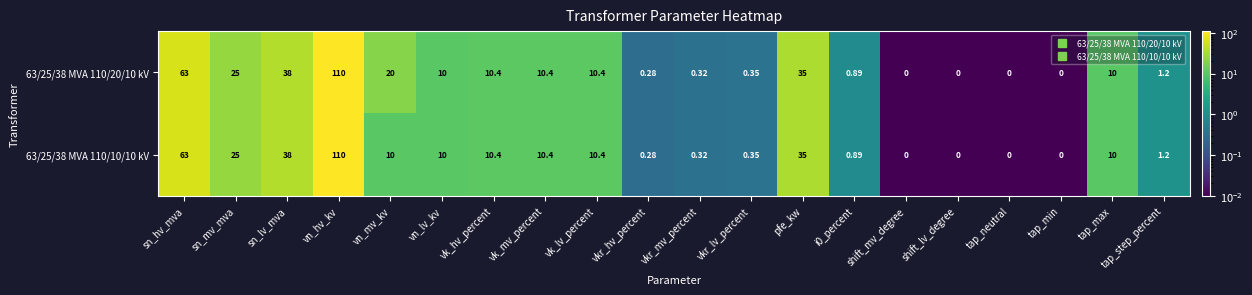

Which series has the largest total across all categories?

63/25/38 MVA 110/20/10 kV